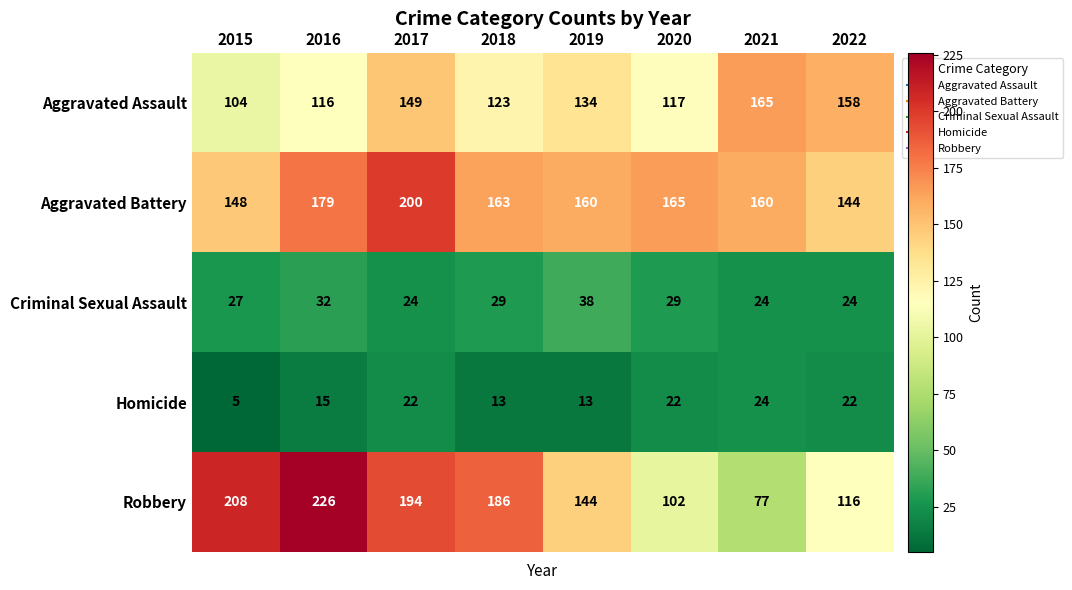

Between 2015 and 2021, which series saw the biggest shift?

Robbery